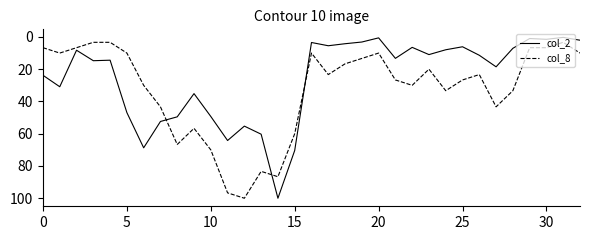

What is the difference between the maximum and minimum values in the col_8 series?

96.7